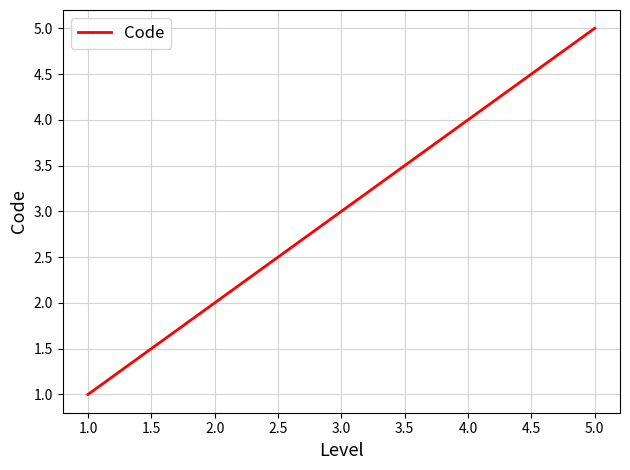

True or false: the data shows 1 at 1.0.

True